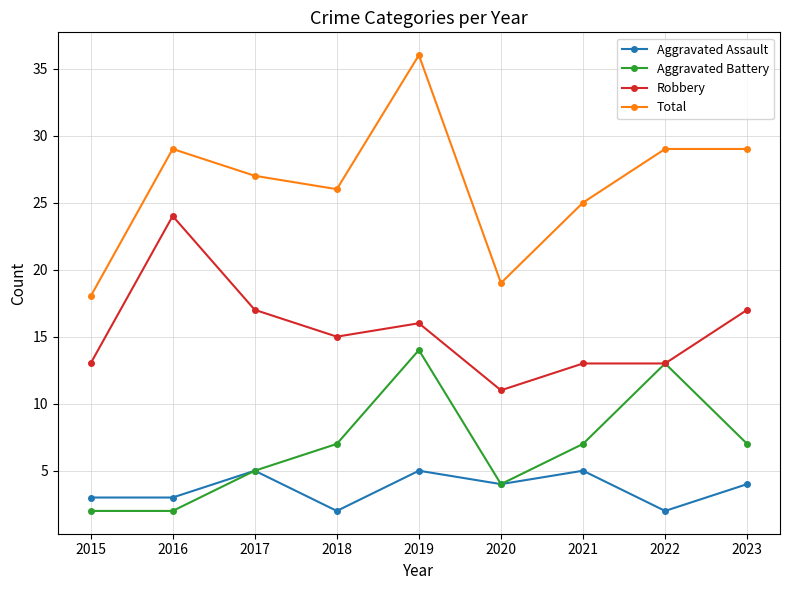

What is the lowest value of the Aggravated Assault series?

2